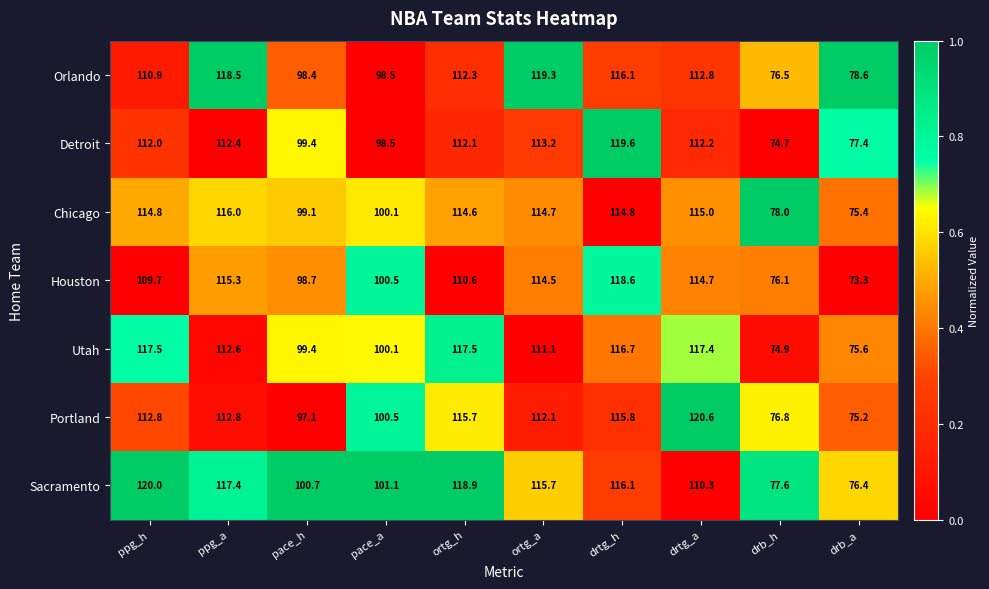

Which series changed the most between pace_h and ortg_a?

Orlando